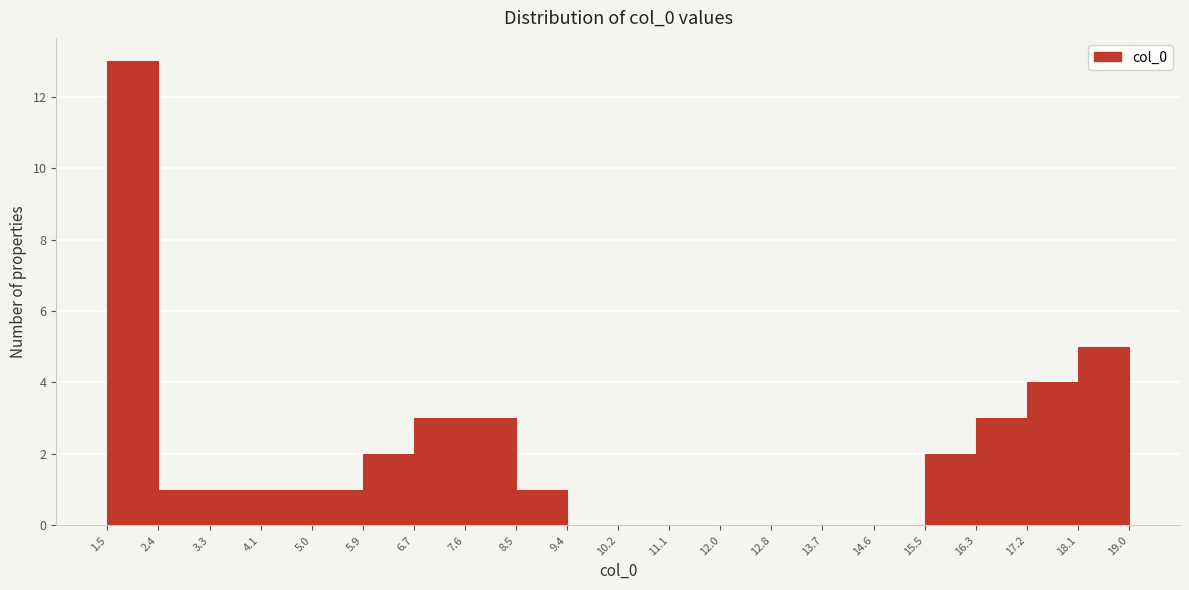

Reading left to right, transcribe this chart: for each bar, give the range it covers on the x-axis and its height. The values are not printed on the chart, so give them approximately, as read against the axis.

1.5 to 2.4: 13
2.4 to 3.3: 1
3.3 to 4.1: 1
4.1 to 5.0: 1
5.0 to 5.9: 1
5.9 to 6.7: 2
6.7 to 7.6: 3
7.6 to 8.5: 3
8.5 to 9.4: 1
9.4 to 10.2: 0
10.2 to 11.1: 0
11.1 to 12.0: 0
12.0 to 12.8: 0
12.8 to 13.7: 0
13.7 to 14.6: 0
14.6 to 15.5: 0
15.5 to 16.3: 2
16.3 to 17.2: 3
17.2 to 18.1: 4
18.1 to 19.0: 5